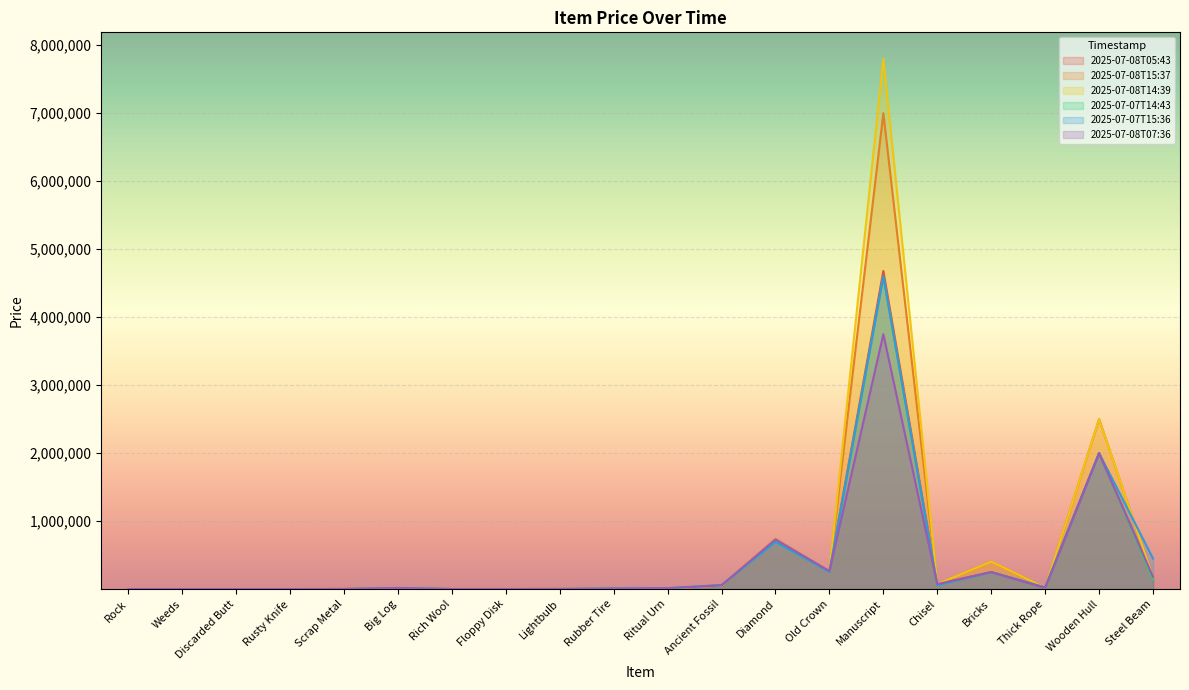

How many values in the 2025-07-08T15:37 series exceed 16300?

9